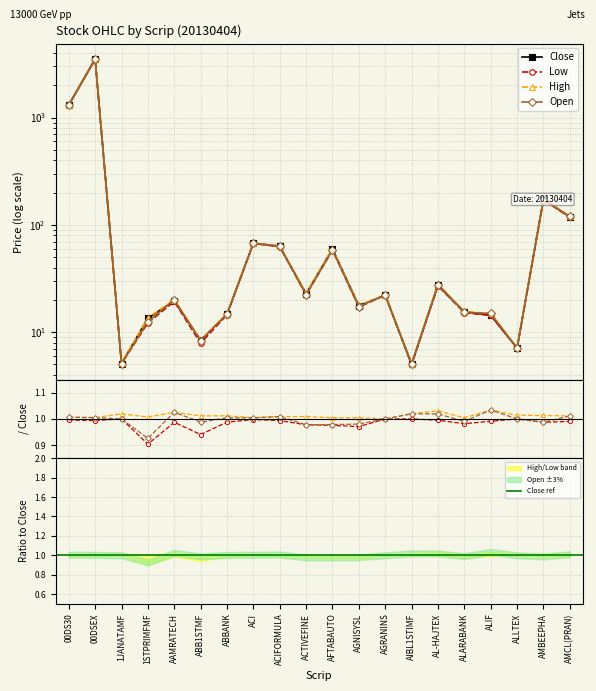

How many lines are shown in the chart?

4